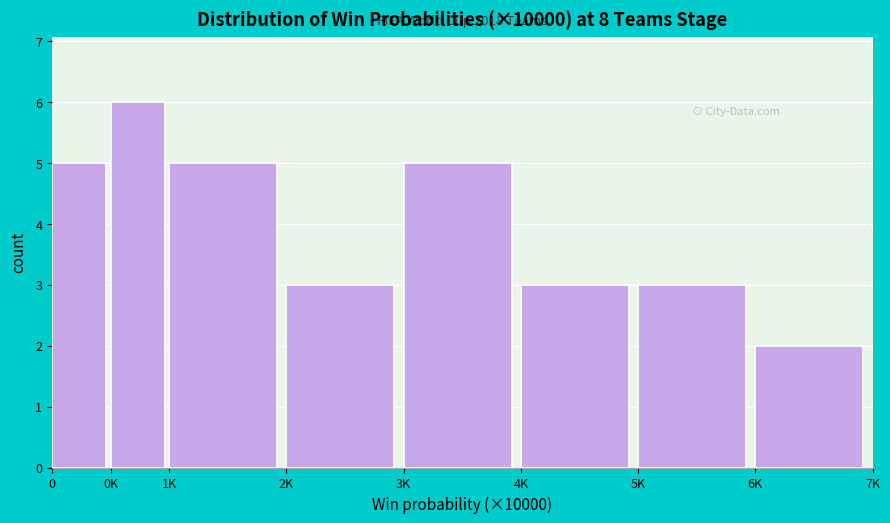

Reading right to left, what are all the values shown in this chart?

6K=2	5K=3	4K=3	3K=5	2K=3	1K=5	0K=6	0=5